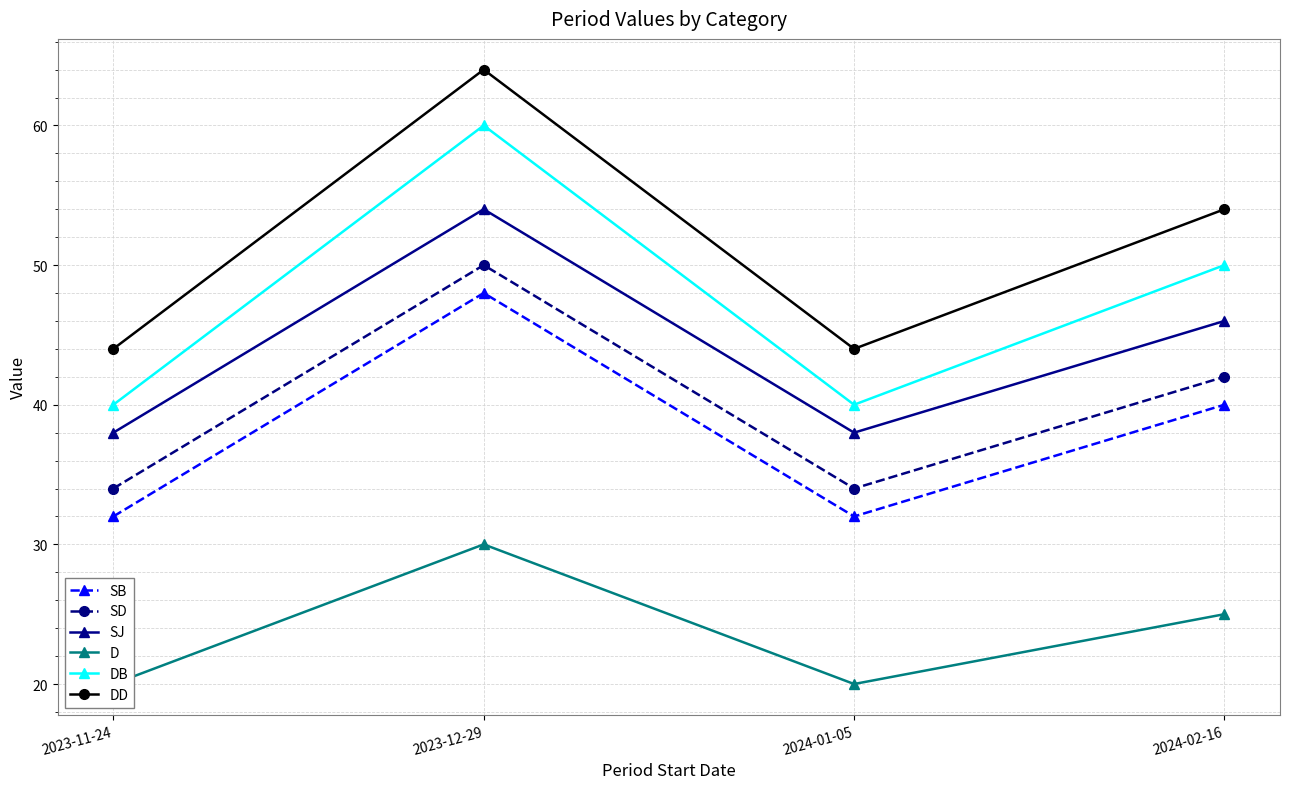

Is the value of DD at 2024-02-16 greater than the value of SJ at 2023-11-24?

Yes